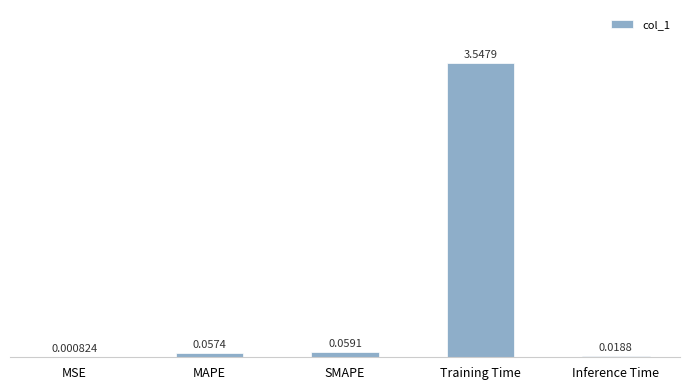

What is the change in value from MSE to MAPE?

+0.1